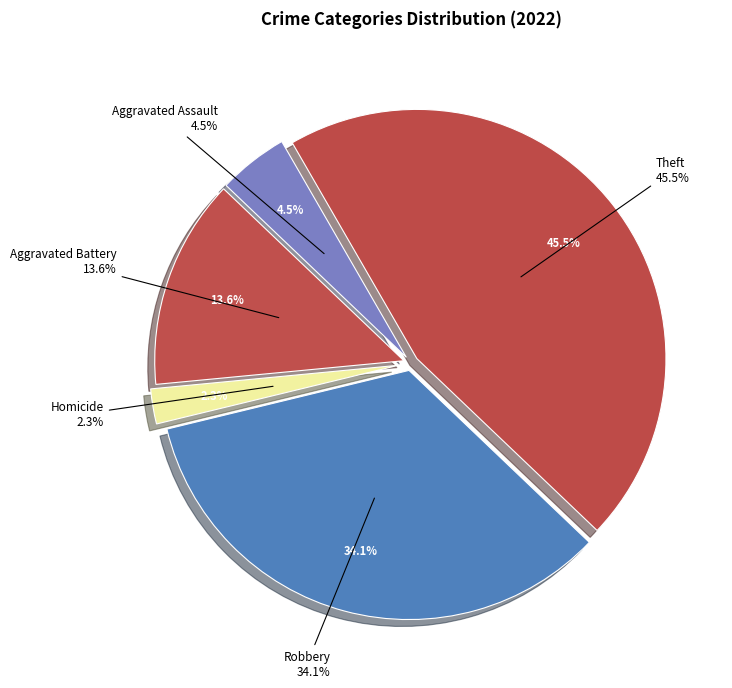

Count the number of slices in the pie.

8